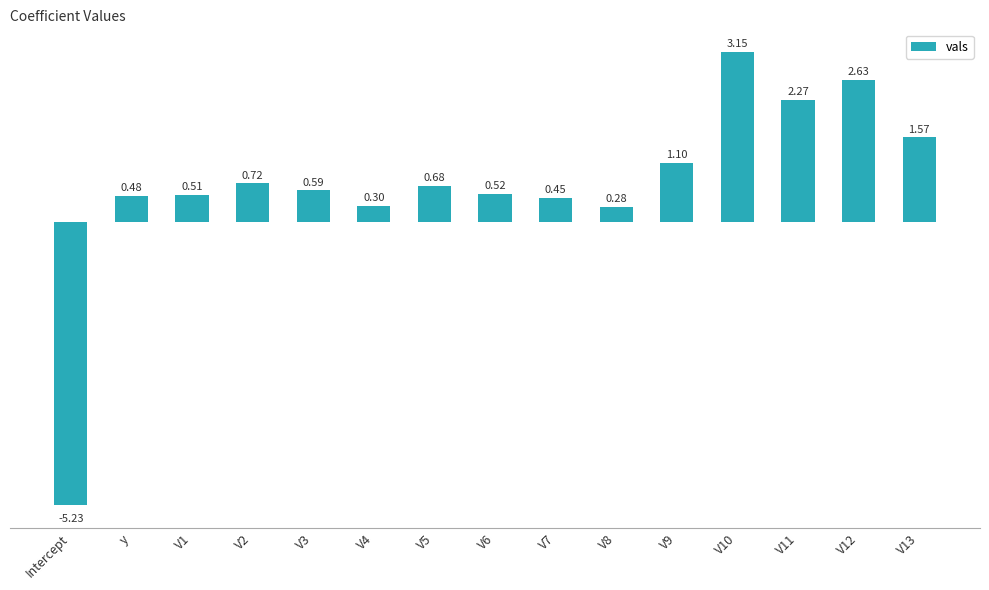

Rank the categories by value from highest to lowest.

V10, V12, V11, V13, V9, V2, V5, V3, V6, V1, y, V7, V4, V8, Intercept